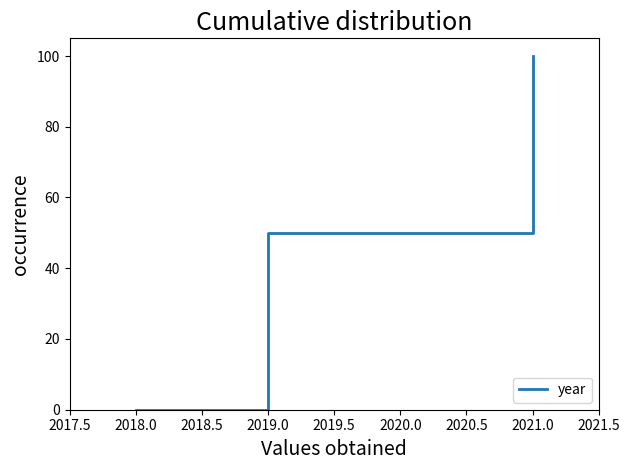

What is the approximate value at 2019.0?

50